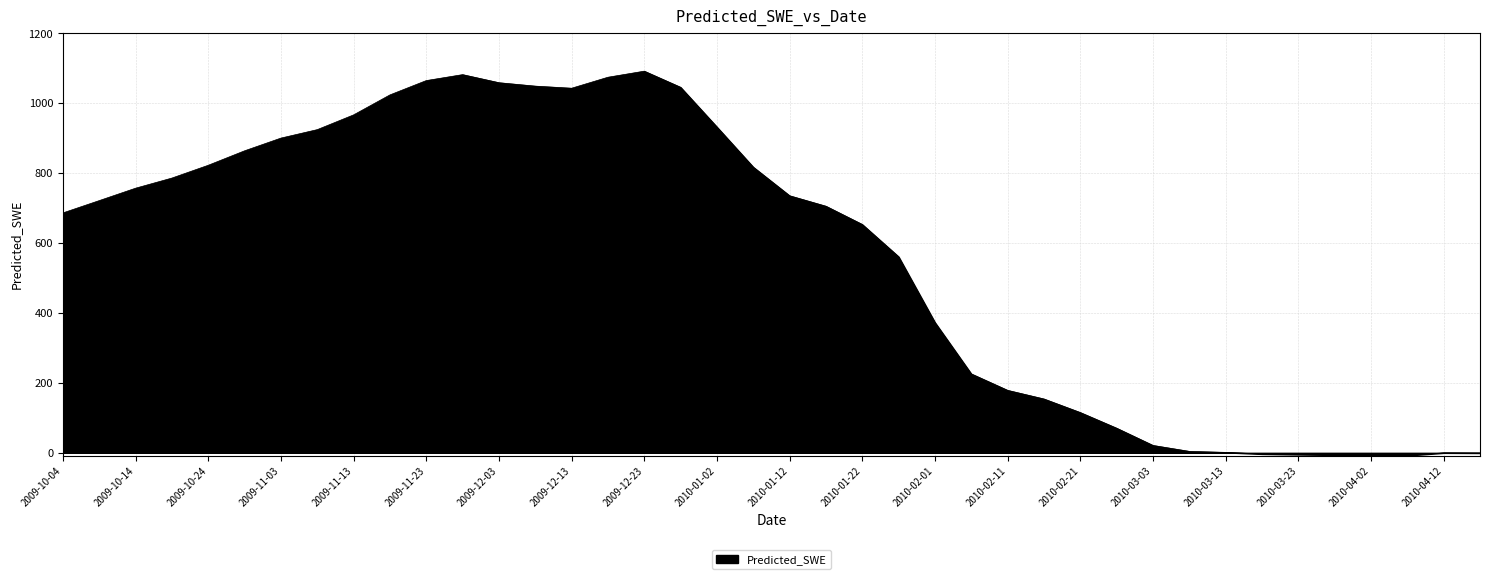

How many lines are shown in the chart?

1